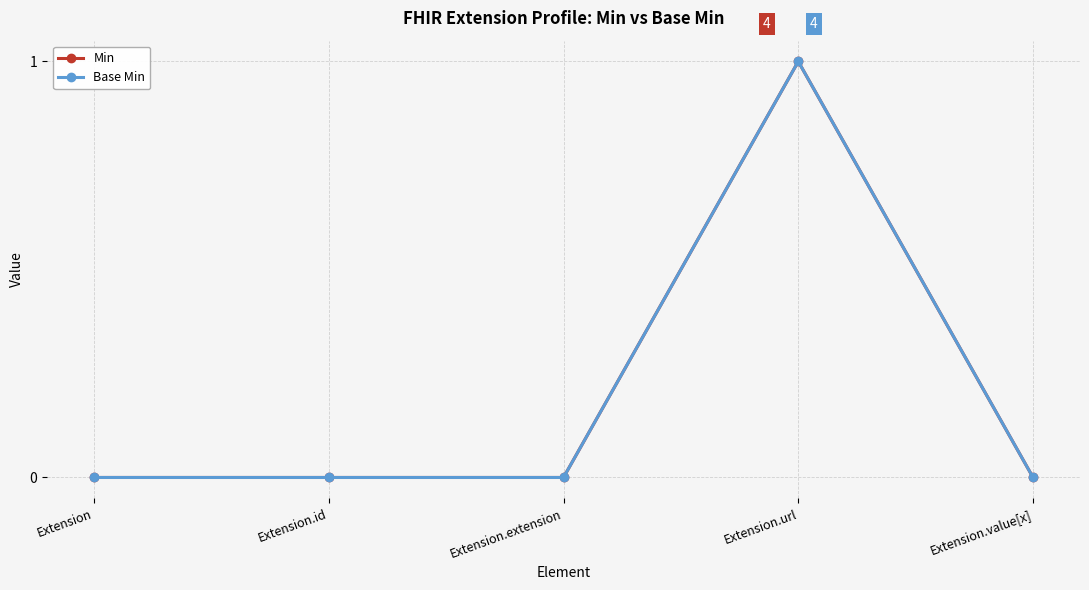

True or false: Min and Base Min cross at least once.

False